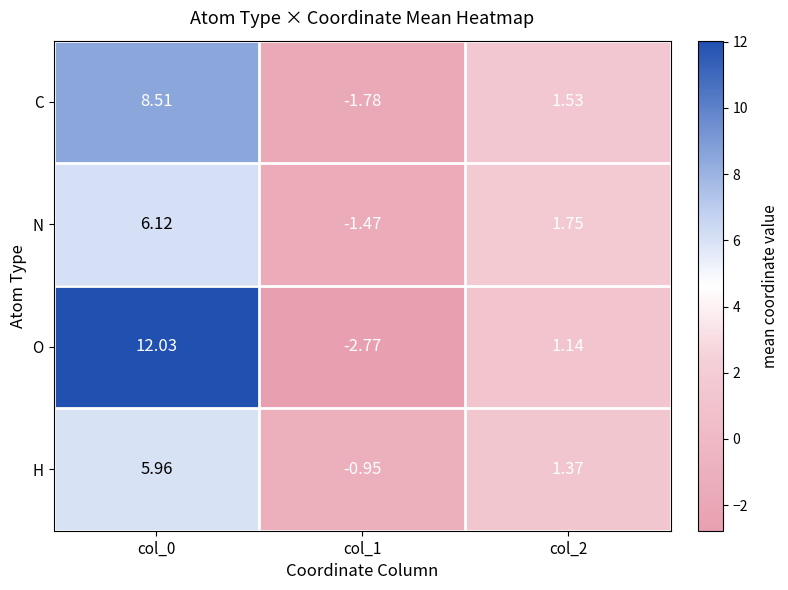

List the series in order of their peak value, highest first.

O, C, N, H